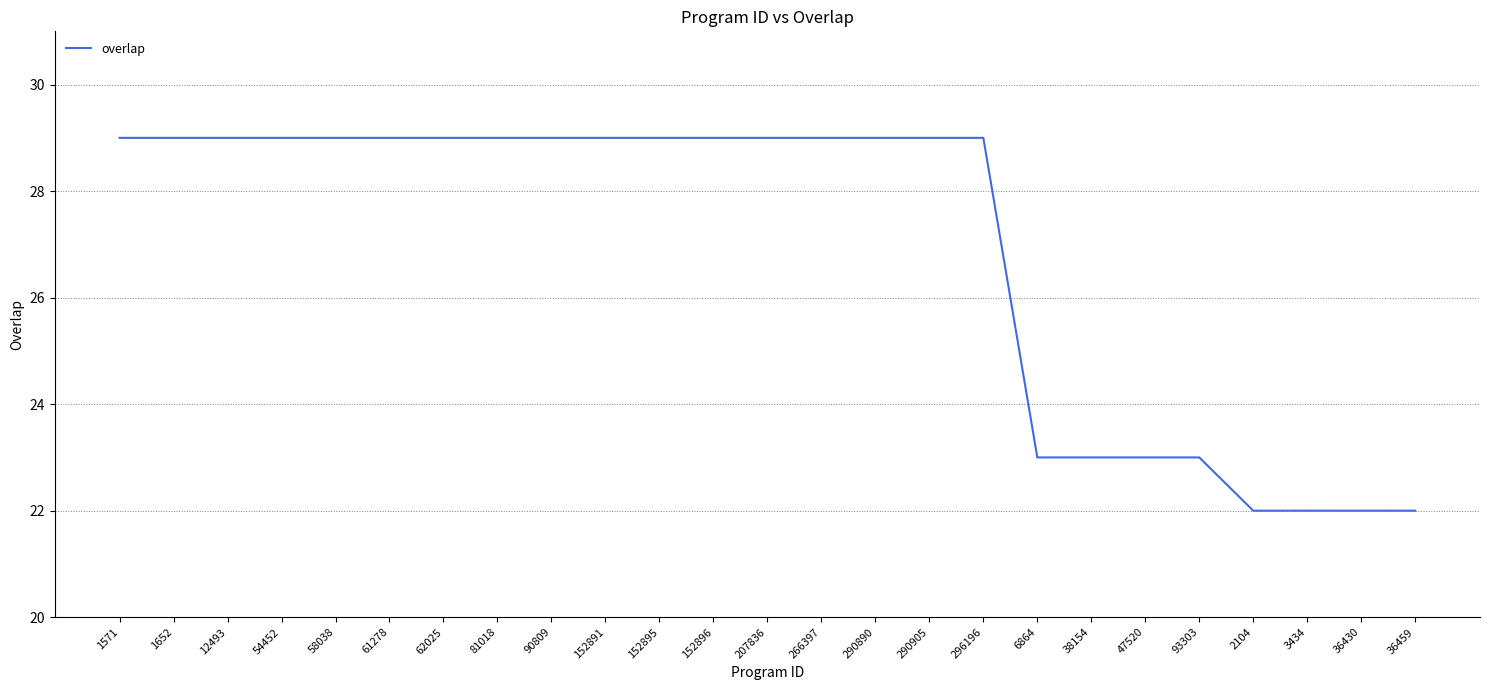

Approximately how many times larger is the value at 2104 compared to 152891?

0.8